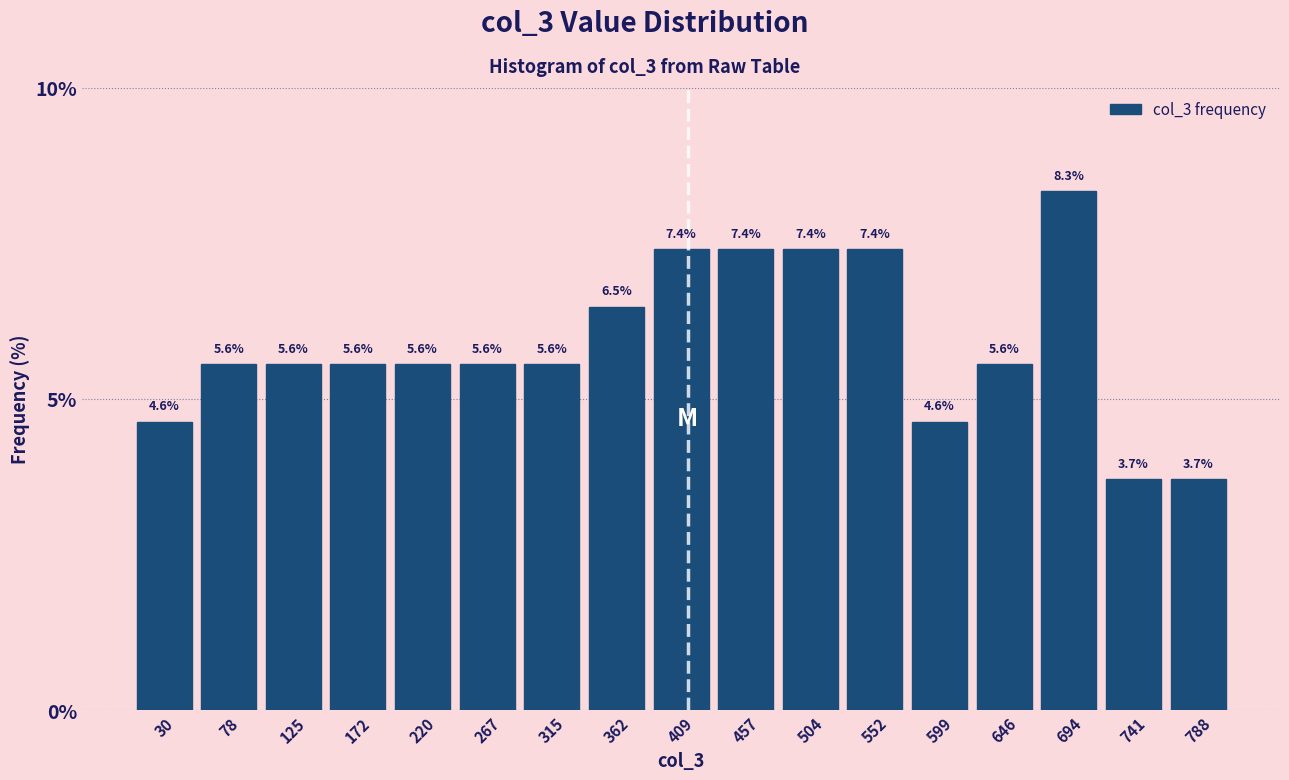

Reading left to right, list every bar in this chart as the range it spans on the x-axis followed by its height. The bar edges are not printed on the chart, so give them approximately, as read against the axis.

5 to 55: 4.6
55 to 100: 5.6
100 to 150: 5.6
150 to 195: 5.6
195 to 245: 5.6
245 to 290: 5.6
290 to 340: 5.6
340 to 385: 6.5
385 to 435: 7.4
435 to 480: 7.4
480 to 530: 7.4
530 to 575: 7.4
575 to 625: 4.6
625 to 670: 5.6
670 to 720: 8.3
720 to 765: 3.7
765 to 815: 3.7